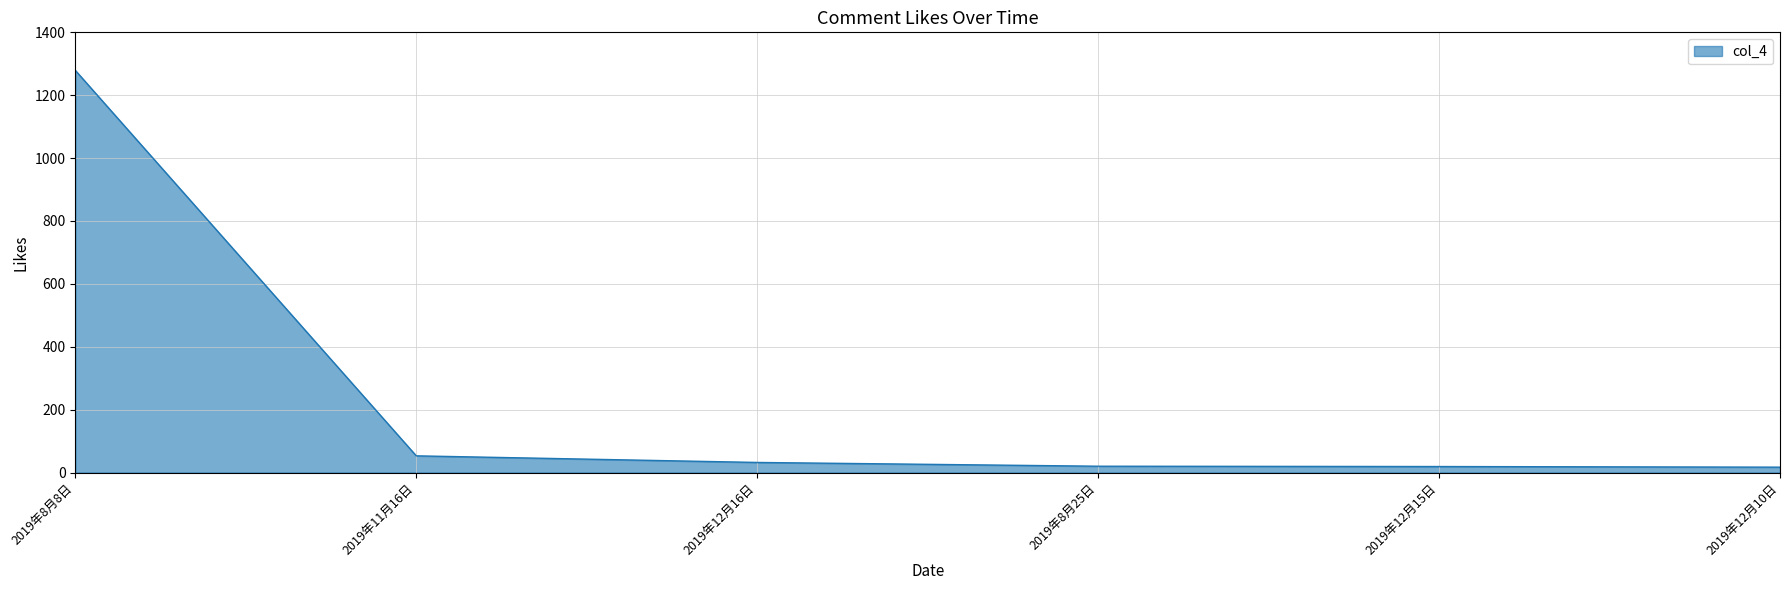

What is the maximum value shown in the chart?

1279